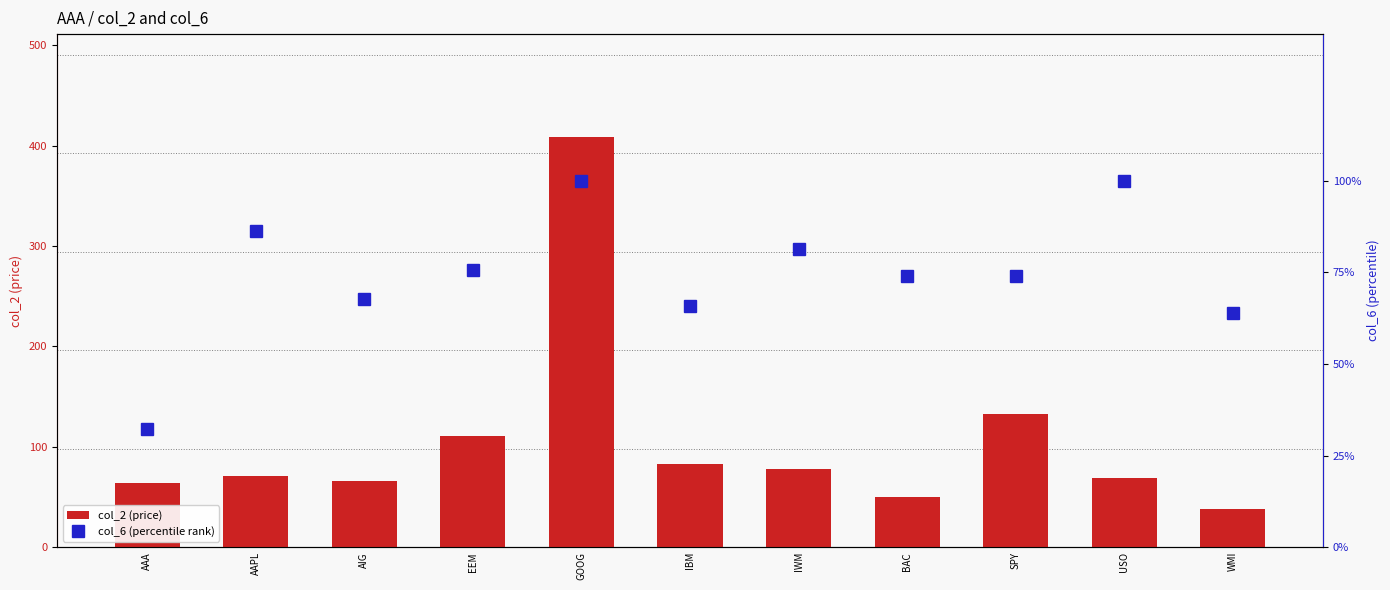

Where is col_2 (price) nearest to the value 223?

SPY